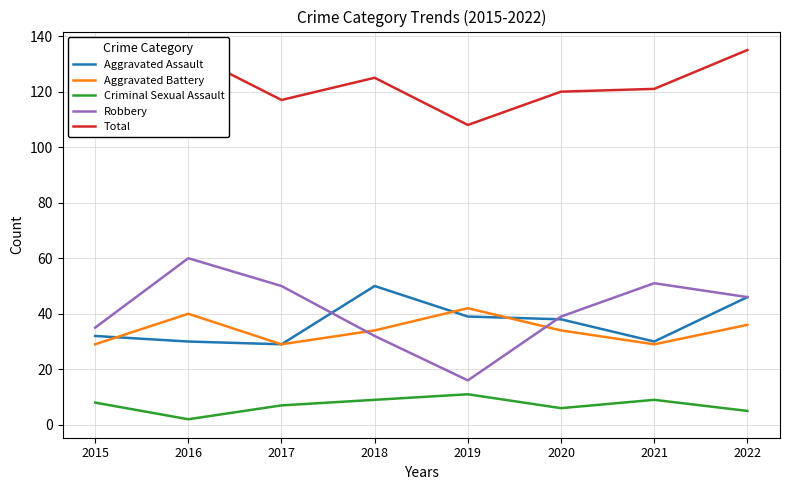

What are all the series names shown in the legend?

Aggravated Assault, Aggravated Battery, Criminal Sexual Assault, Robbery, Total